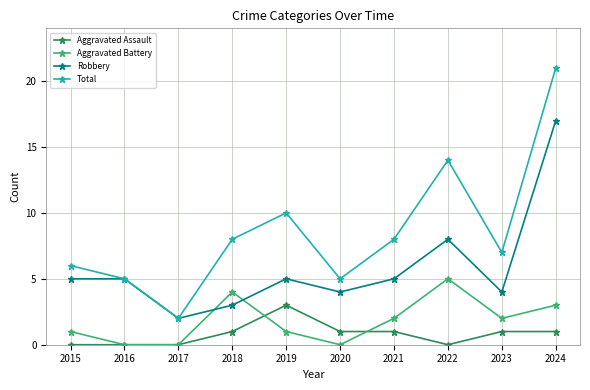

List the series in order of their peak value, lowest first.

Aggravated Assault, Aggravated Battery, Robbery, Total